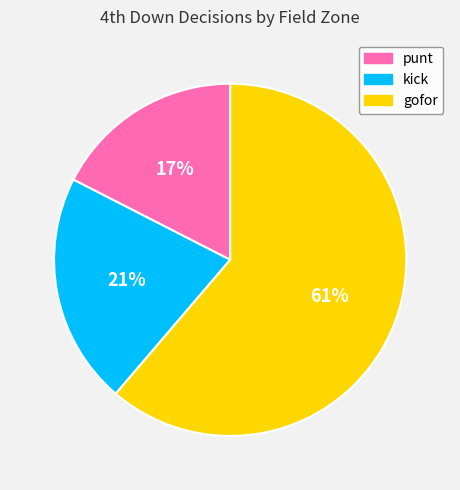

How many slices are in this pie chart?

3